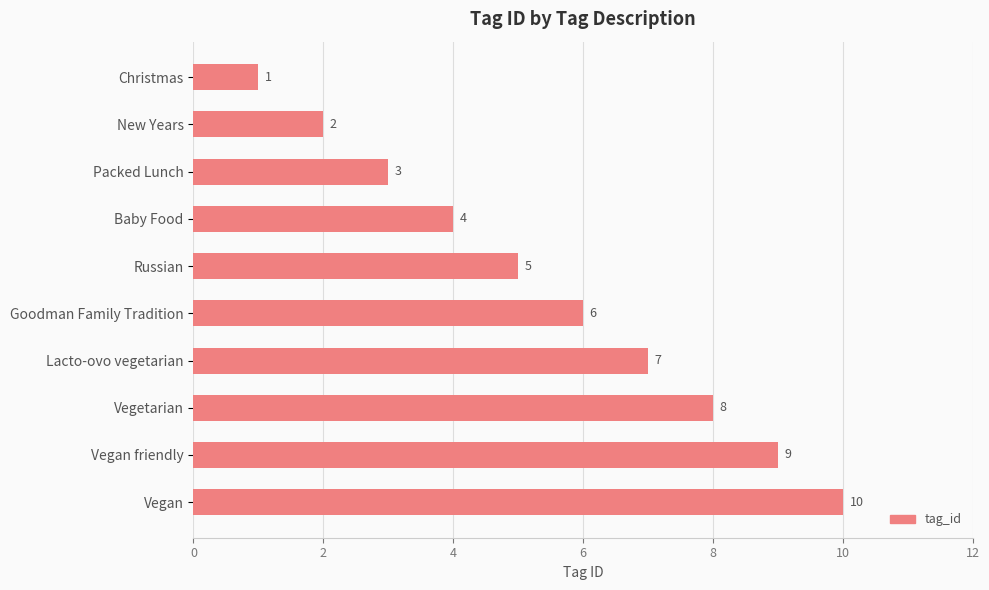

How many series are shown in this chart?

1